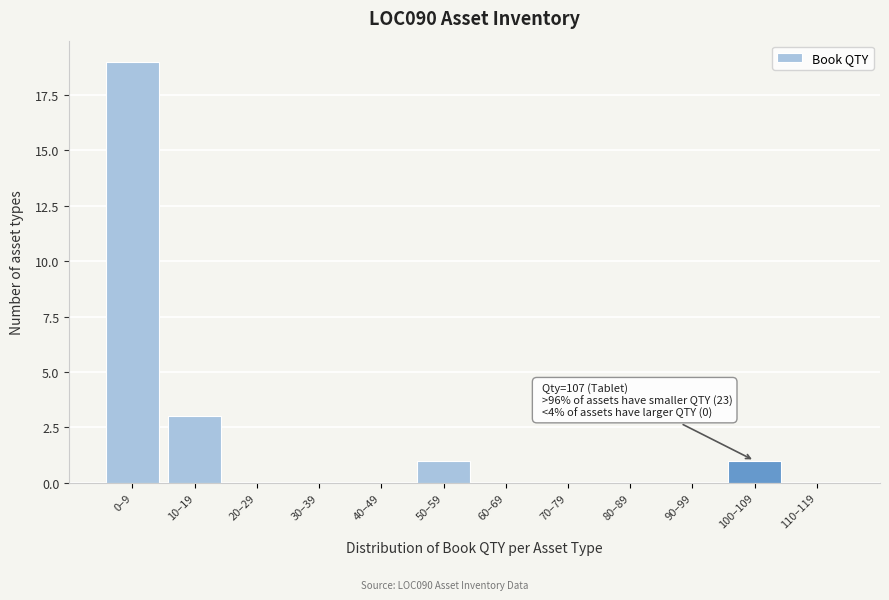

Reading left to right, extract all data points from this chart.

0–9=19	10–19=3	20–29=0	30–39=0	40–49=0	50–59=1	60–69=0	70–79=0	80–89=0	90–99=0	100–109=1	110–119=0